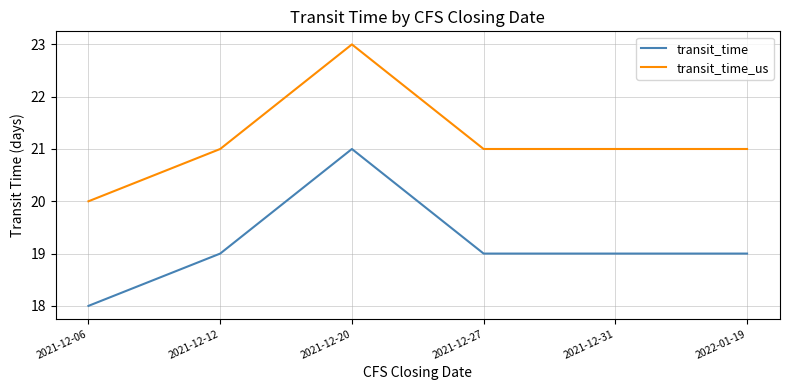

Read the transit_time value at 2022-01-19.

19